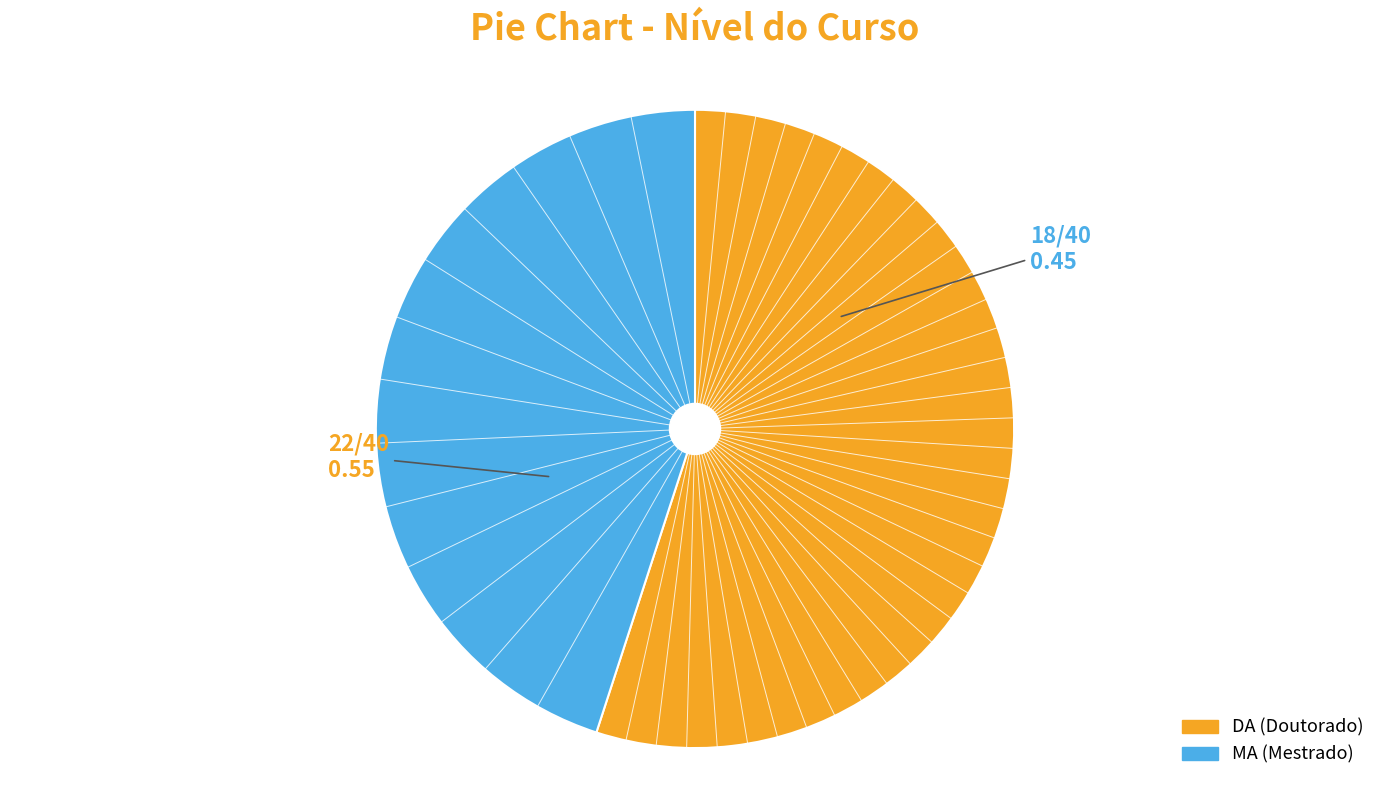

How many slices are in this pie chart?

2